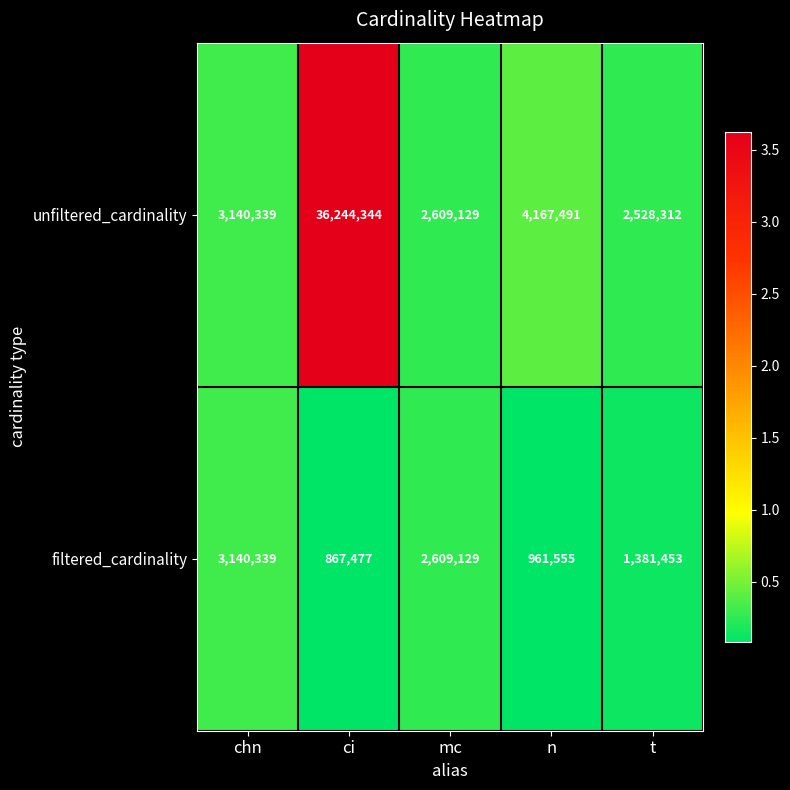

At which category does the chart reach its peak across all series?

ci